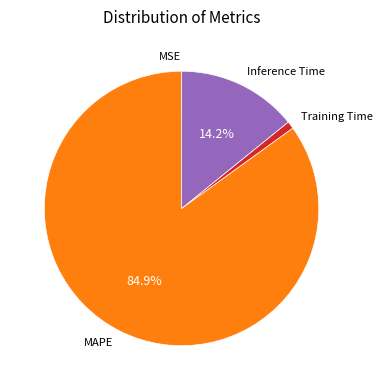

Between MAPE and Training Time, which is larger?

MAPE